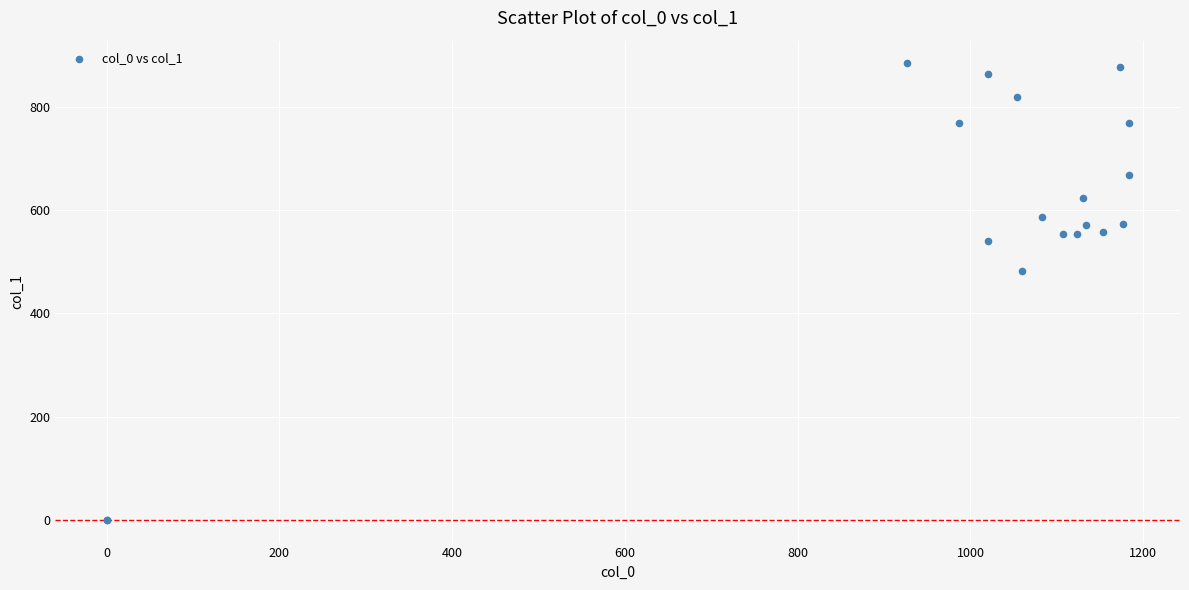

What Y value in the scatter plot is closest to 442?

482.6